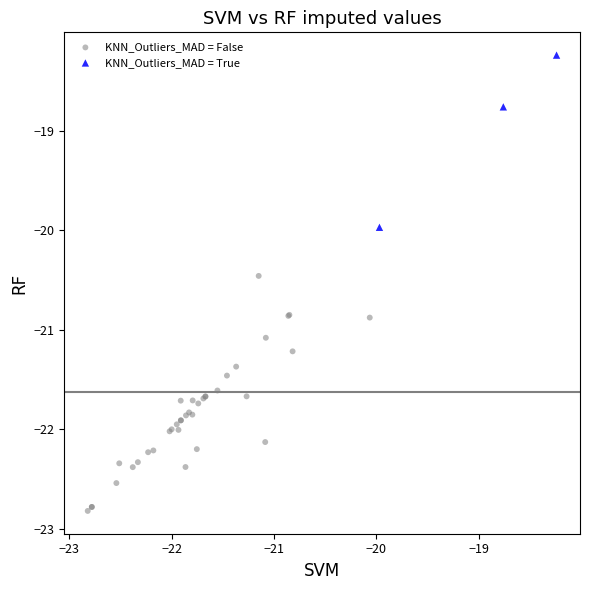

Which series has the widest spread of Y values?

KNN_Outliers_MAD = False